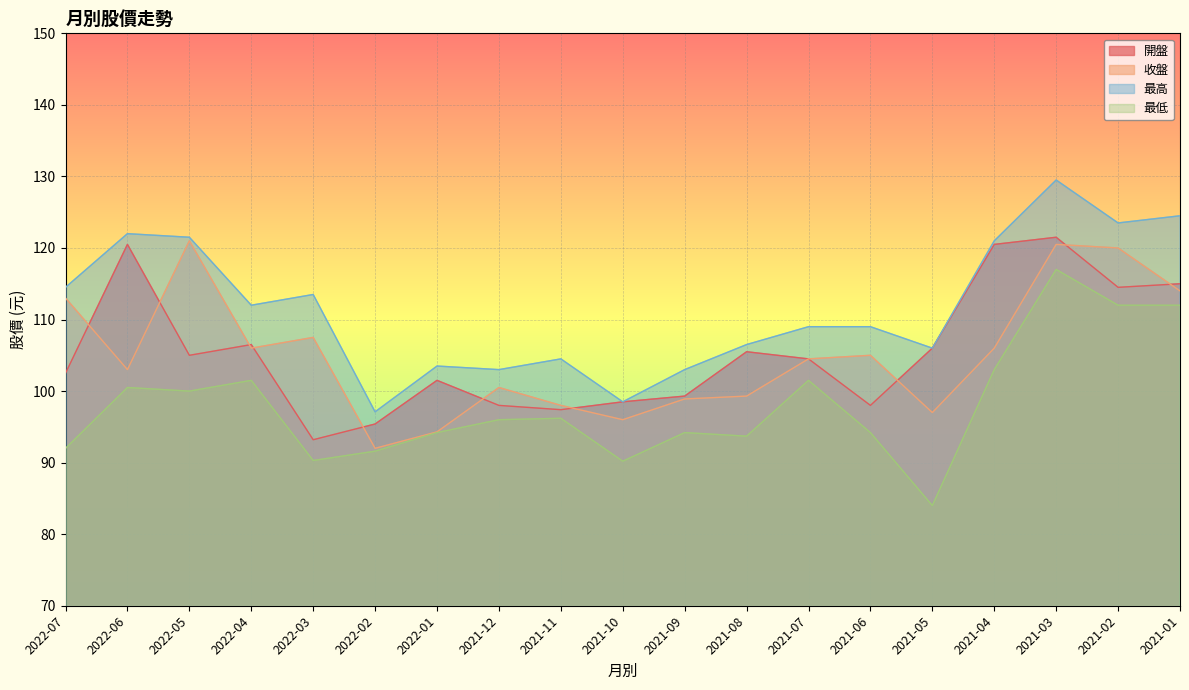

What is the value of the 最低 point at the 13th from the left?

101.5